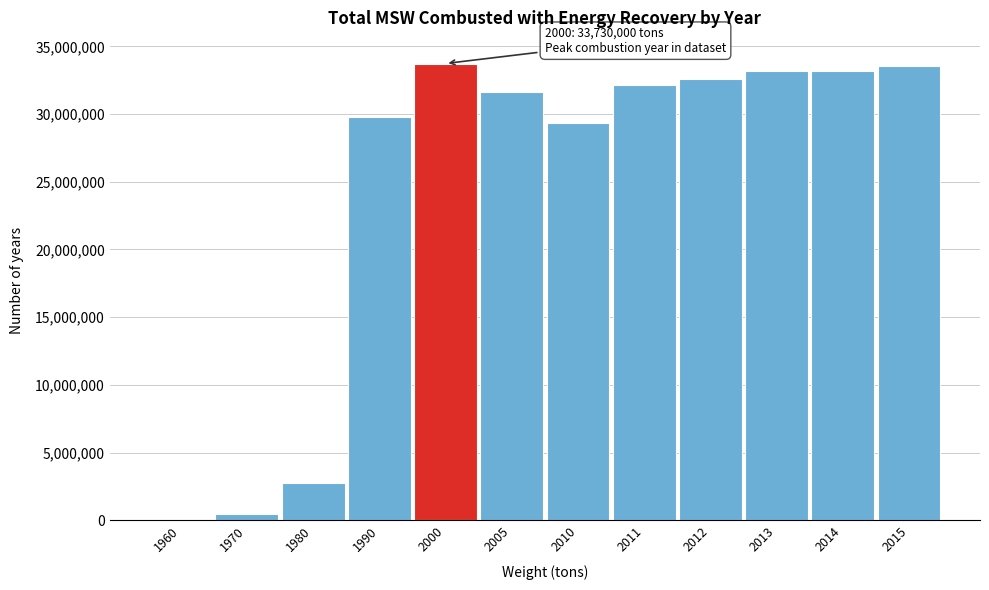

What is the ratio of the value at 2015 to the value at 1990?

1.1